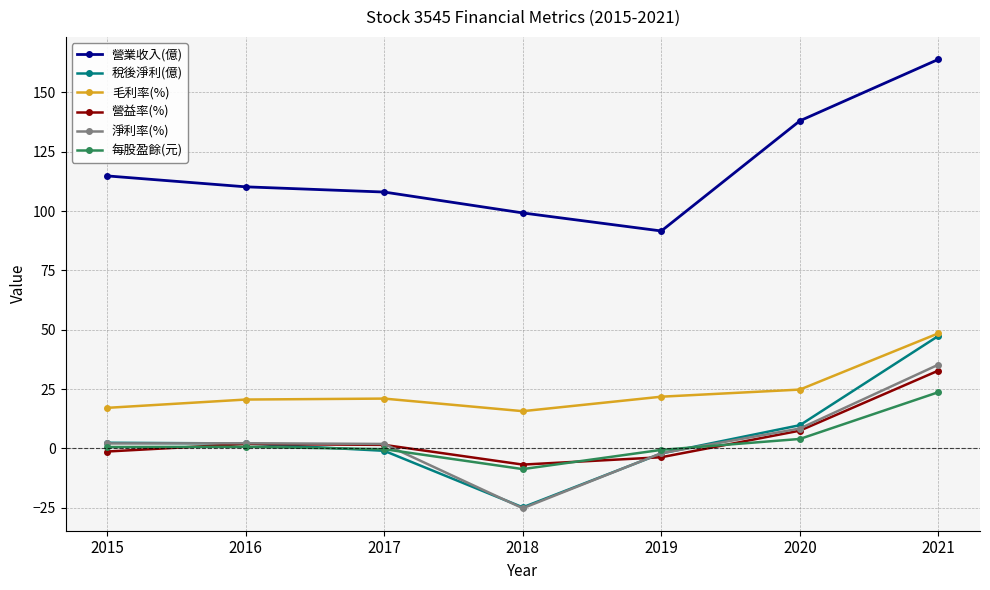

How many lines are shown in the chart?

6